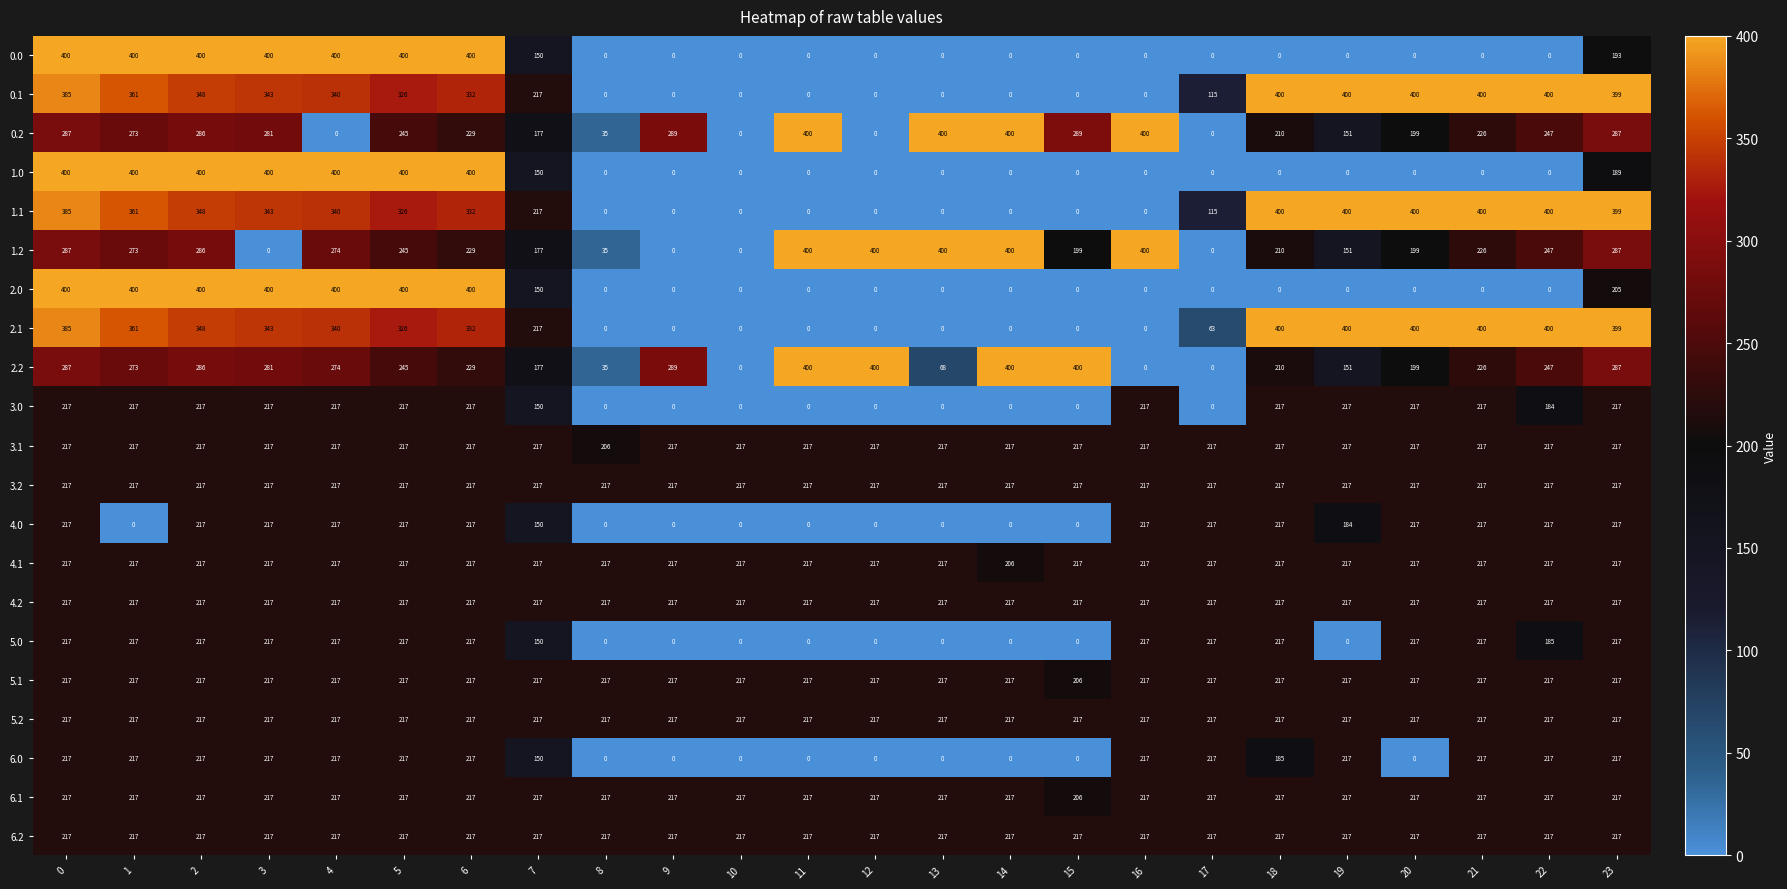

The 6.2 series shows 217 at 8. True or false?

True